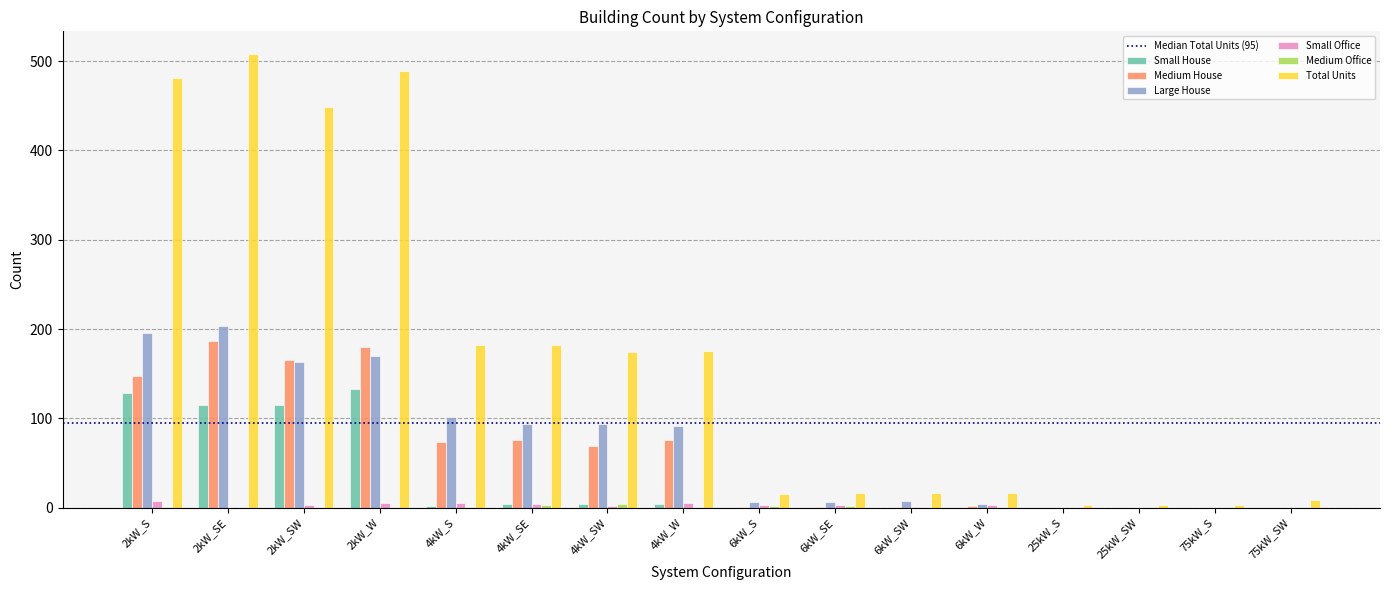

Which series has the largest total across all categories?

Total Units